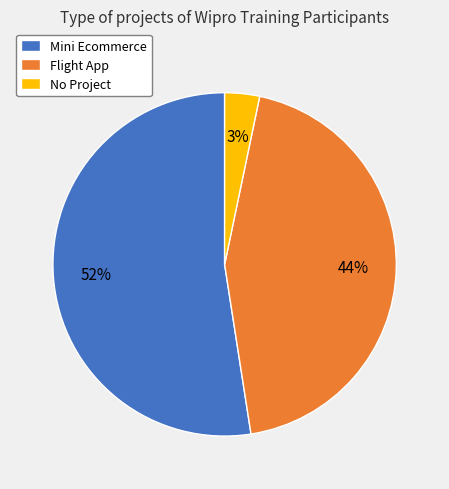

How many segments does this pie chart have?

3